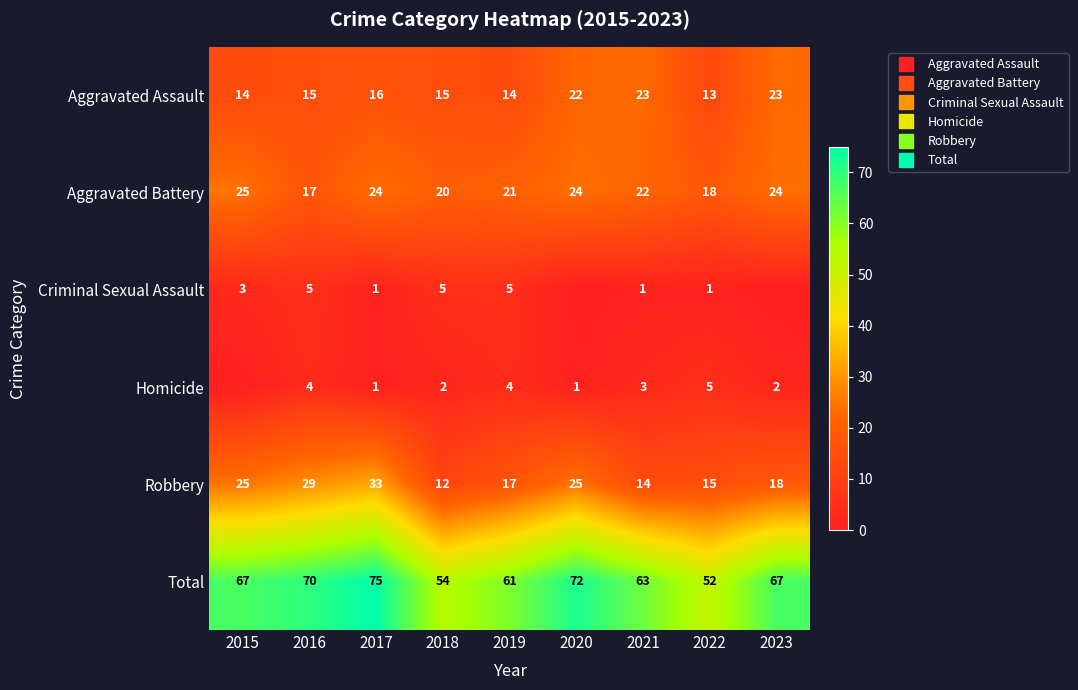

True or false: Total has a value of 98 at 2021.

False